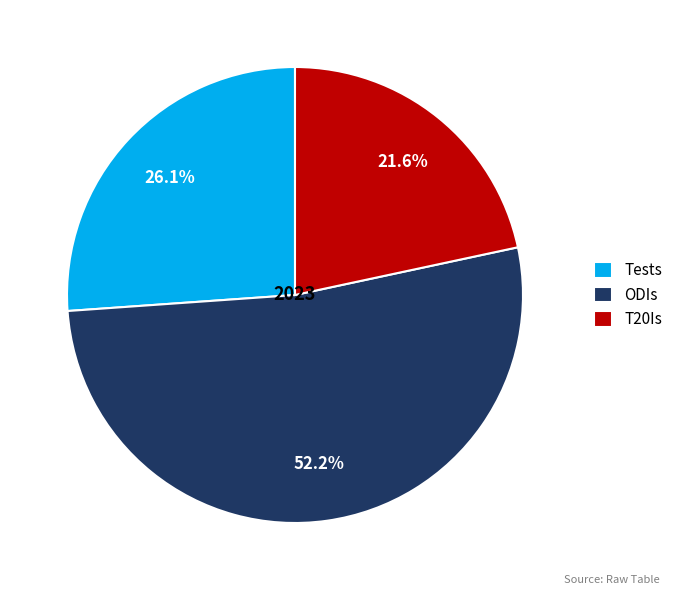

Count the number of slices in the pie.

3